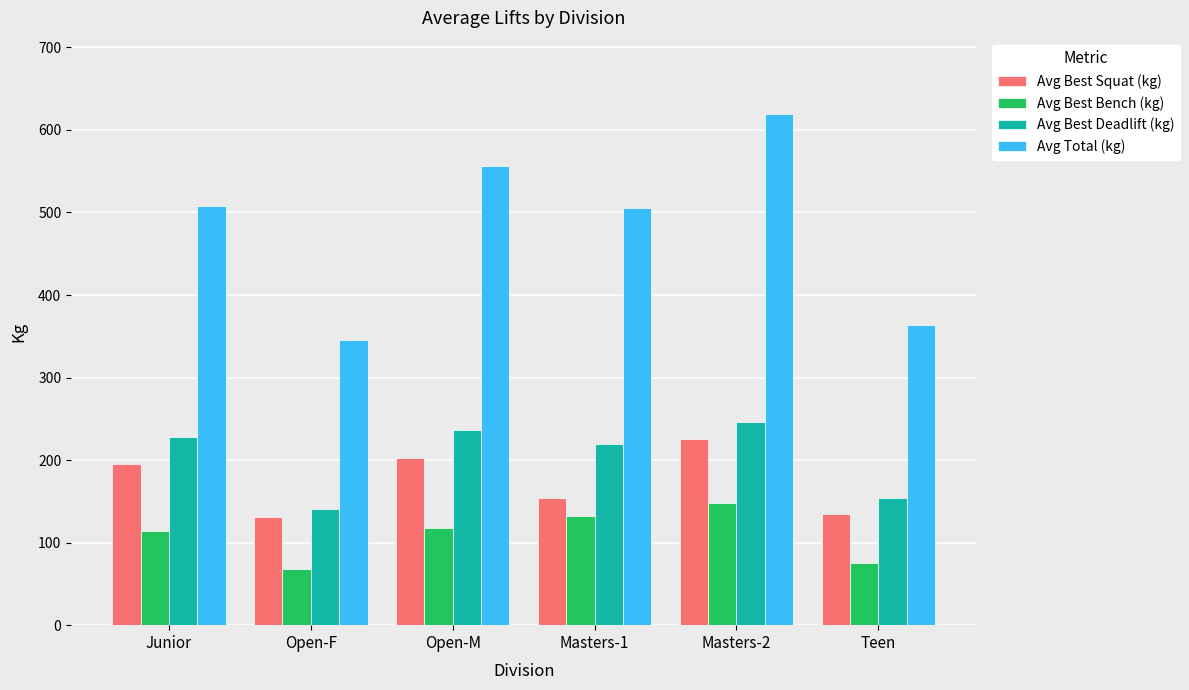

Are the bars horizontal?

No